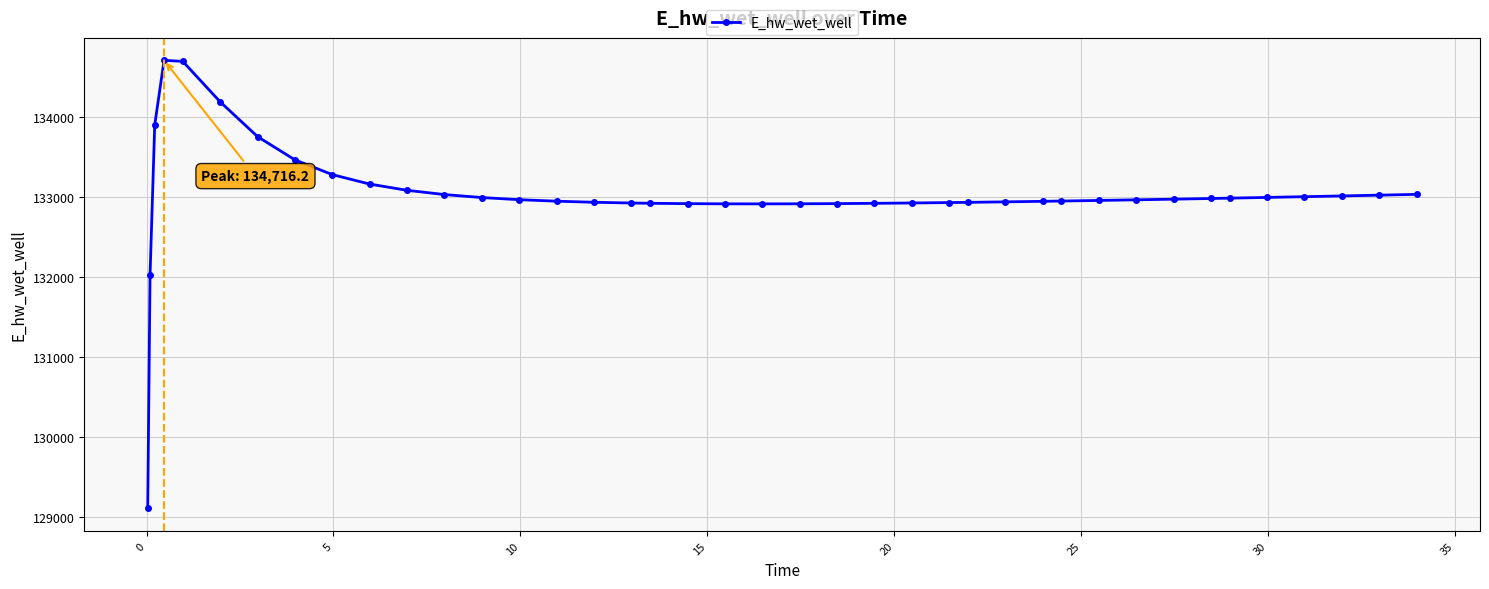

What is the minimum value shown in the chart?

129103.2